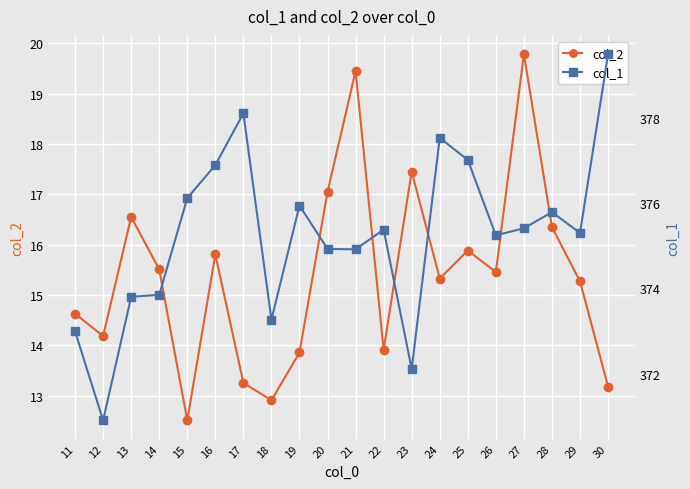

What is the value of the col_2 point at the 13th from the left?

17.4